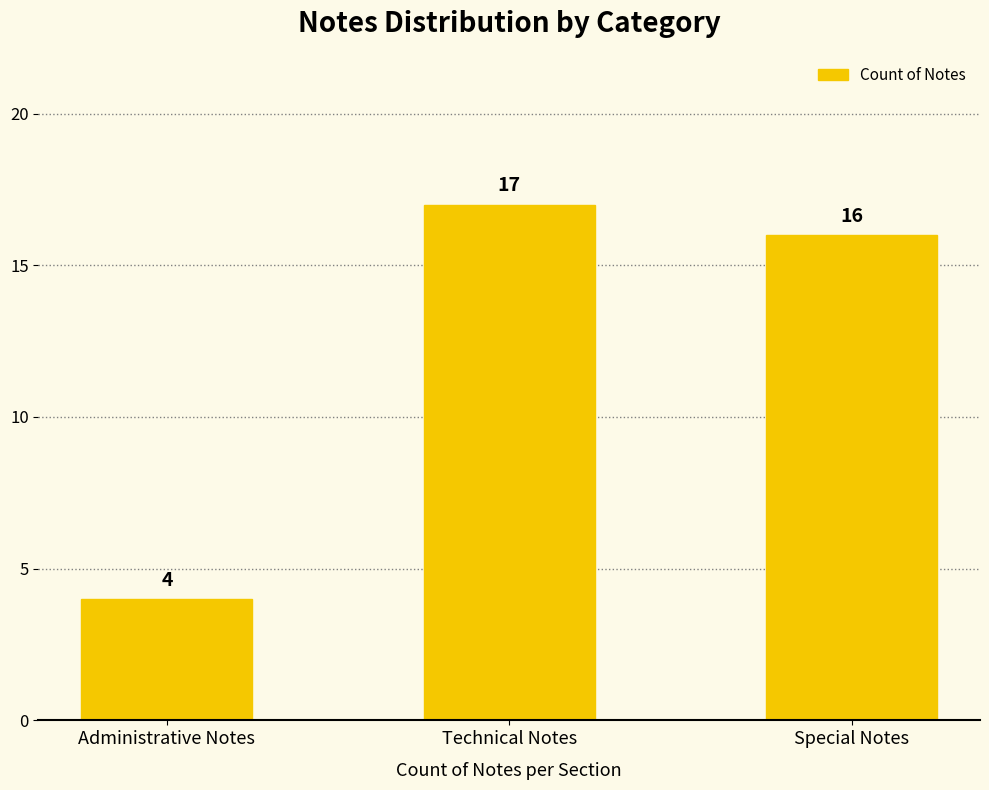

How many values are below 16?

1